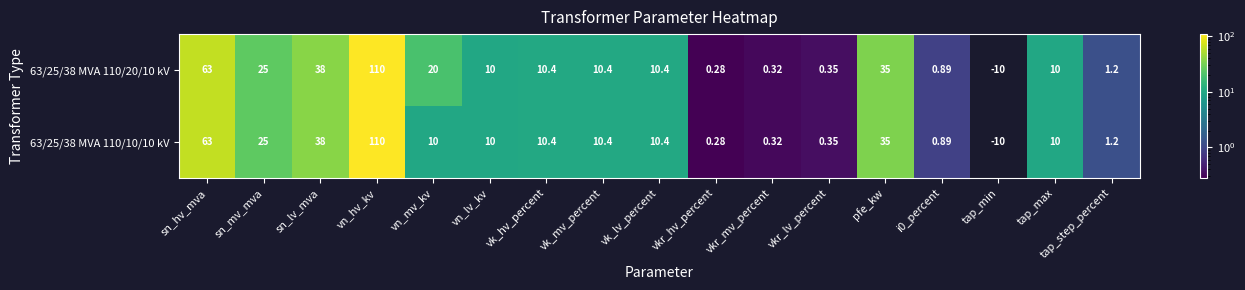

Is the value of 63/25/38 MVA 110/10/10 kV at sn_mv_mva greater than the value of 63/25/38 MVA 110/20/10 kV at tap_step_percent?

Yes